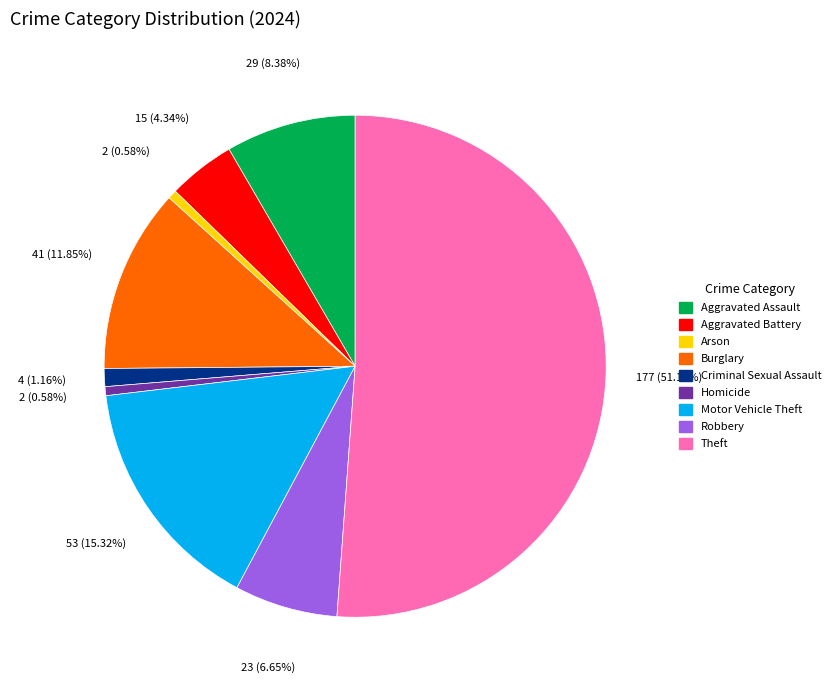

Is it true that Motor Vehicle Theft is 15% of the pie?

True